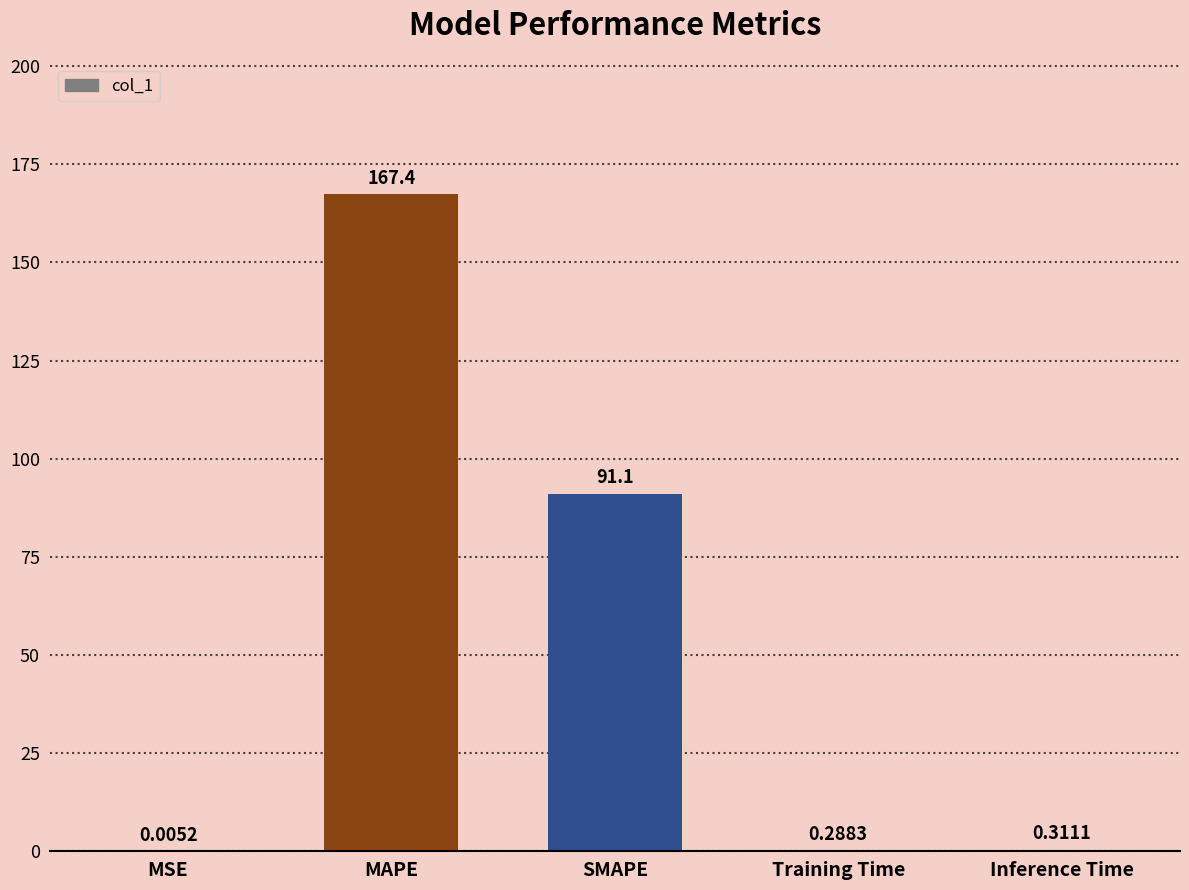

Where is the data nearest to the value 83?

SMAPE